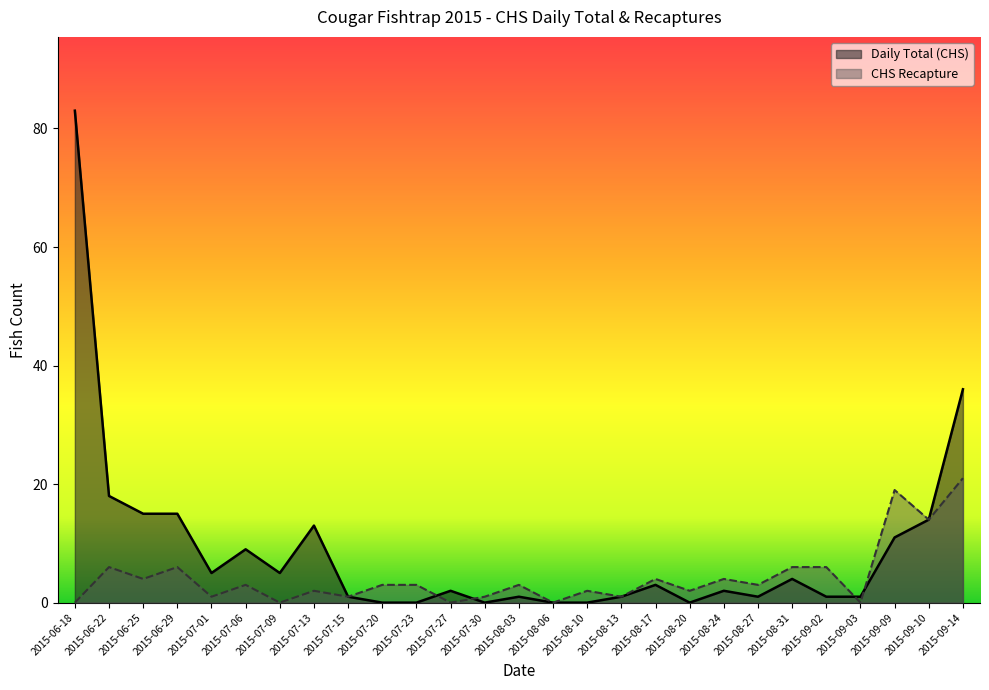

Reading left to right, what are all the values shown in this chart?

Daily Total (CHS): 2015-06-18=83	2015-06-22=18	2015-06-25=15	2015-06-29=15	2015-07-01=5	2015-07-06=9	2015-07-09=5	2015-07-13=13	2015-07-15=1	2015-07-20=0	2015-07-23=0	2015-07-27=2	2015-07-30=0	2015-08-03=1	2015-08-06=0	2015-08-10=0	2015-08-13=1	2015-08-17=3	2015-08-20=0	2015-08-24=2	2015-08-27=1	2015-08-31=4	2015-09-02=1	2015-09-03=1	2015-09-09=11	2015-09-10=14	2015-09-14=36
CHS Recapture: 2015-06-18=0	2015-06-22=6	2015-06-25=4	2015-06-29=6	2015-07-01=1	2015-07-06=3	2015-07-09=0	2015-07-13=2	2015-07-15=1	2015-07-20=3	2015-07-23=3	2015-07-27=0	2015-07-30=1	2015-08-03=3	2015-08-06=0	2015-08-10=2	2015-08-13=1	2015-08-17=4	2015-08-20=2	2015-08-24=4	2015-08-27=3	2015-08-31=6	2015-09-02=6	2015-09-03=0	2015-09-09=19	2015-09-10=14	2015-09-14=21